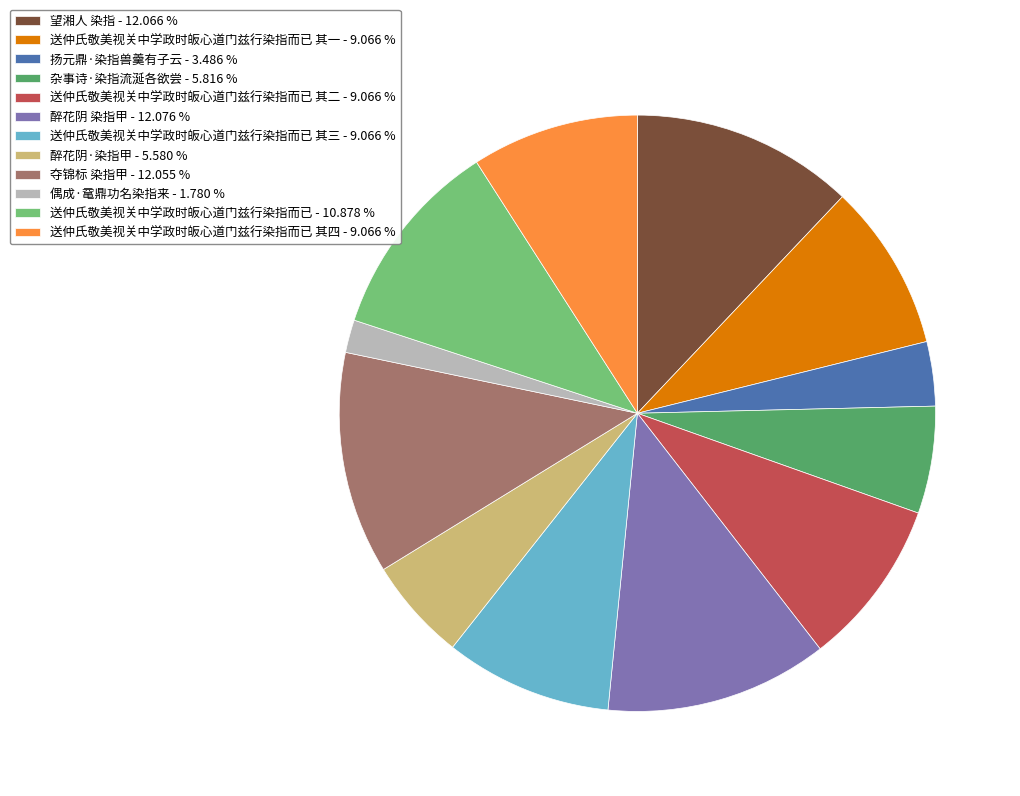

How many segments does this pie chart have?

12